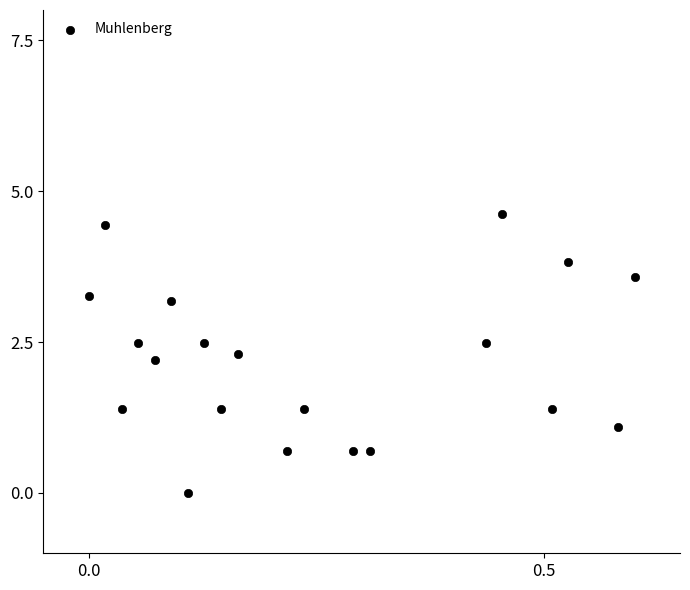

What Y value in the scatter plot is closest to 2?

2.2